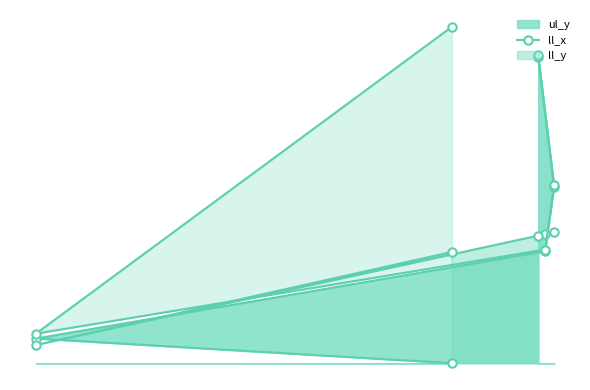

What is the sum of the ll_y values at 1212 and 1180?

4496